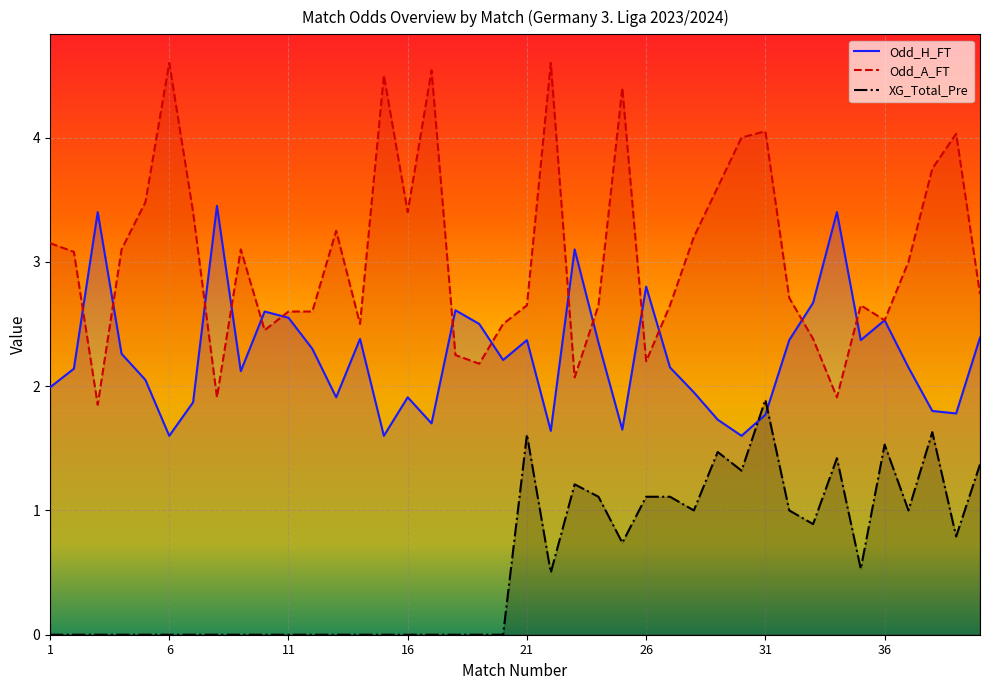

True or false: Odd_A_FT and XG_Total_Pre intersect in this chart.

False